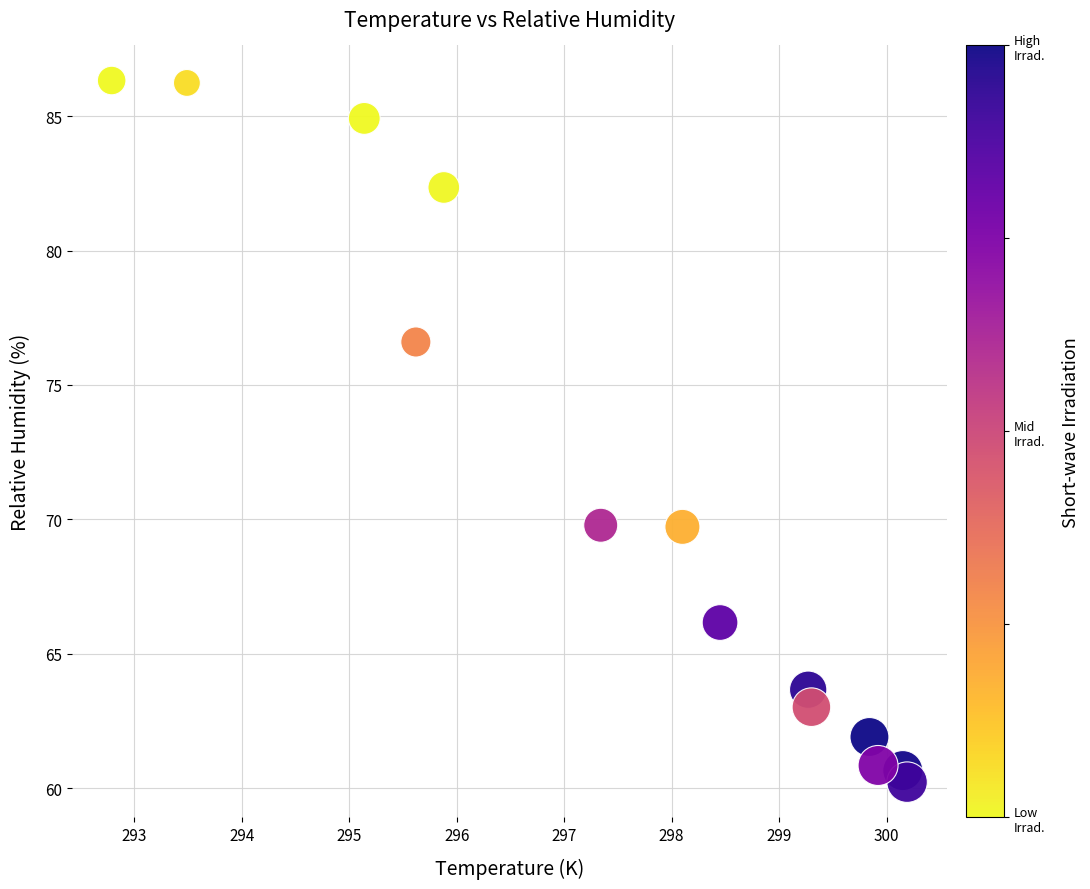

What is the range of Y values (max minus min)?

26.1